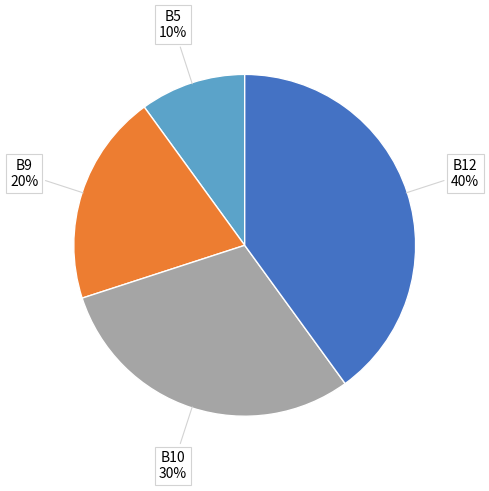

To the nearest percent, what is the difference between the largest and smallest slice percentages?

30%